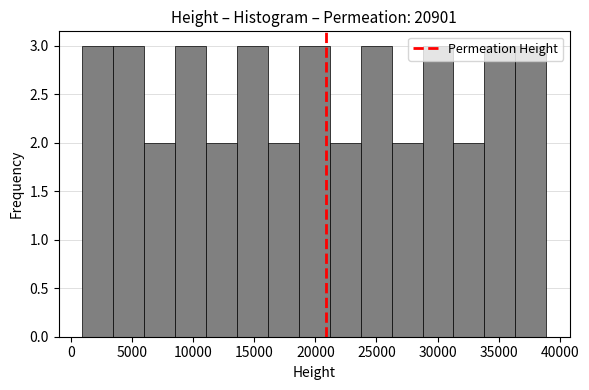

Reading left to right, list every bar in this chart as the range it spans on the x-axis followed by its height. Neither the bar edges nor the heights are printed on the chart, so give them approximately, as read against the axes.

1000 to 3500: 3
3500 to 6000: 3
6000 to 8500: 2
8500 to 11000: 3
11000 to 13500: 2
13500 to 16000: 3
16000 to 18500: 2
18500 to 21000: 3
21000 to 23500: 2
23500 to 26000: 3
26000 to 29000: 2
29000 to 31500: 3
31500 to 34000: 2
34000 to 36500: 3
36500 to 39000: 3